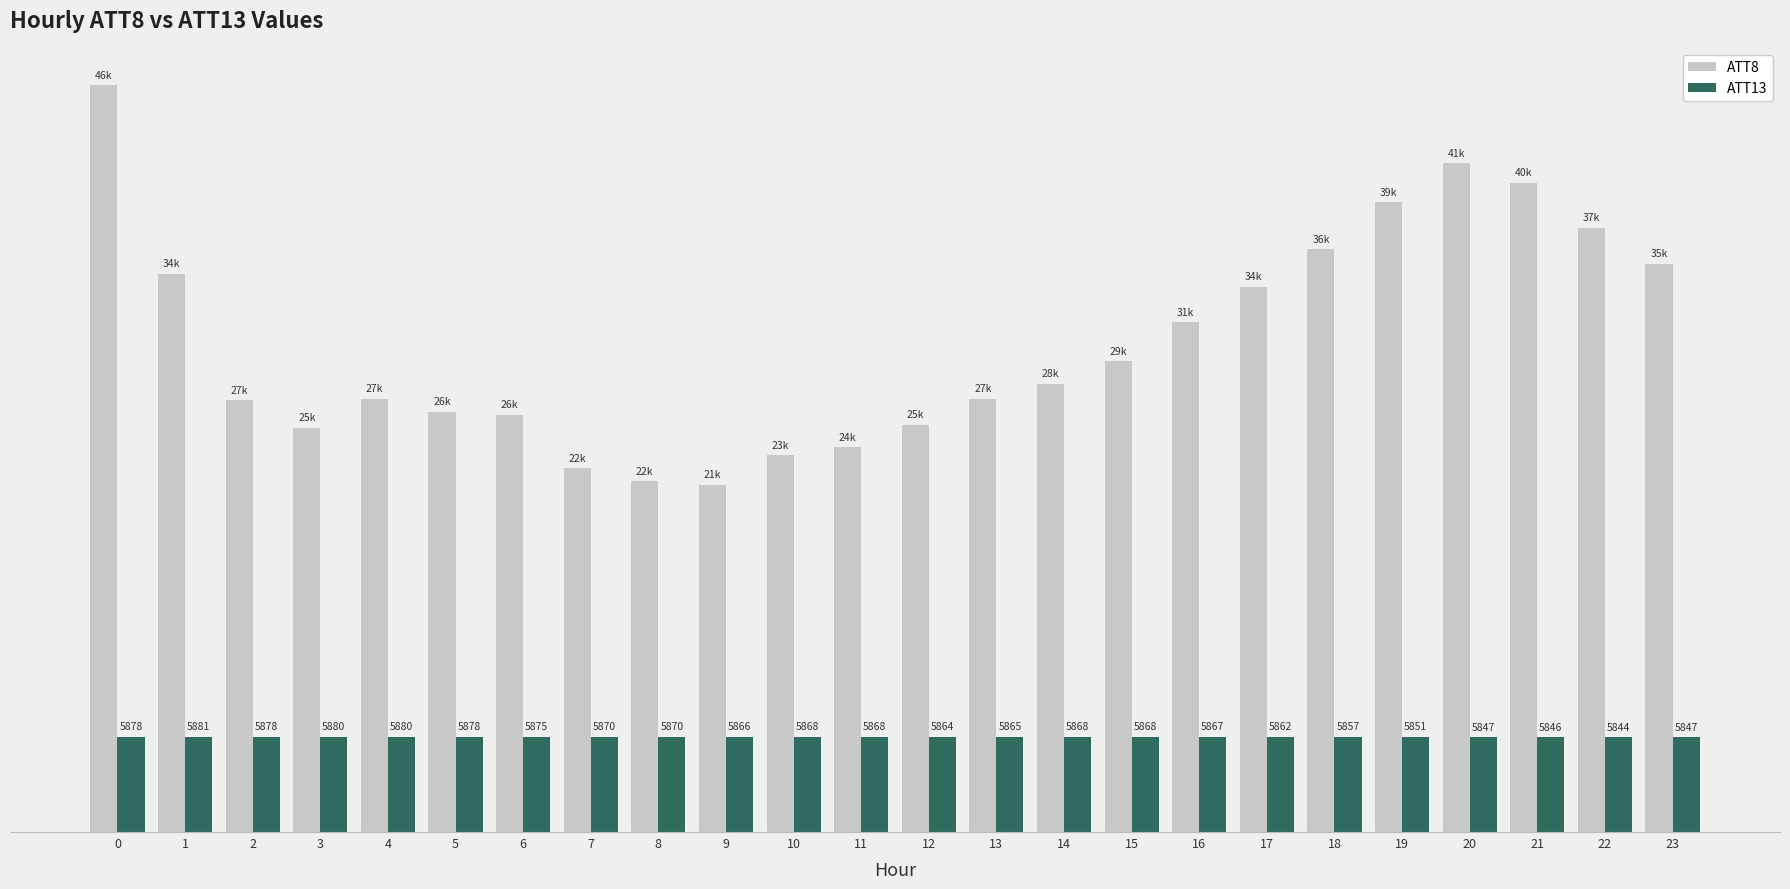

Is the value of ATT8 at 5 greater than the value of ATT13 at 5?

Yes